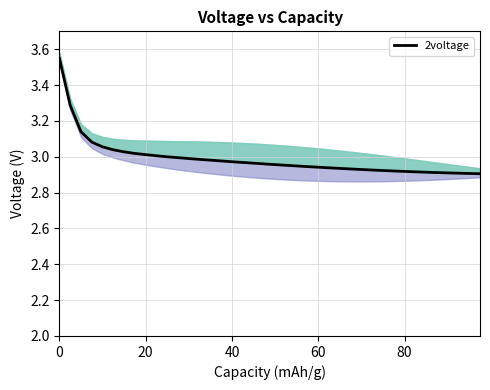

Reading left to right, what are all the values shown in this chart?

3.5	3.3	3.1	3.1	3.1	3.0	3.0	3.0	3.0	3.0	3.0	3.0	3.0	3.0	3.0	3.0	3.0	3.0	3.0	3.0	3.0	3.0	2.9	2.9	2.9	2.9	2.9	2.9	2.9	2.9	2.9	2.9	2.9	2.9	2.9	2.9	2.9	2.9	2.9	2.9